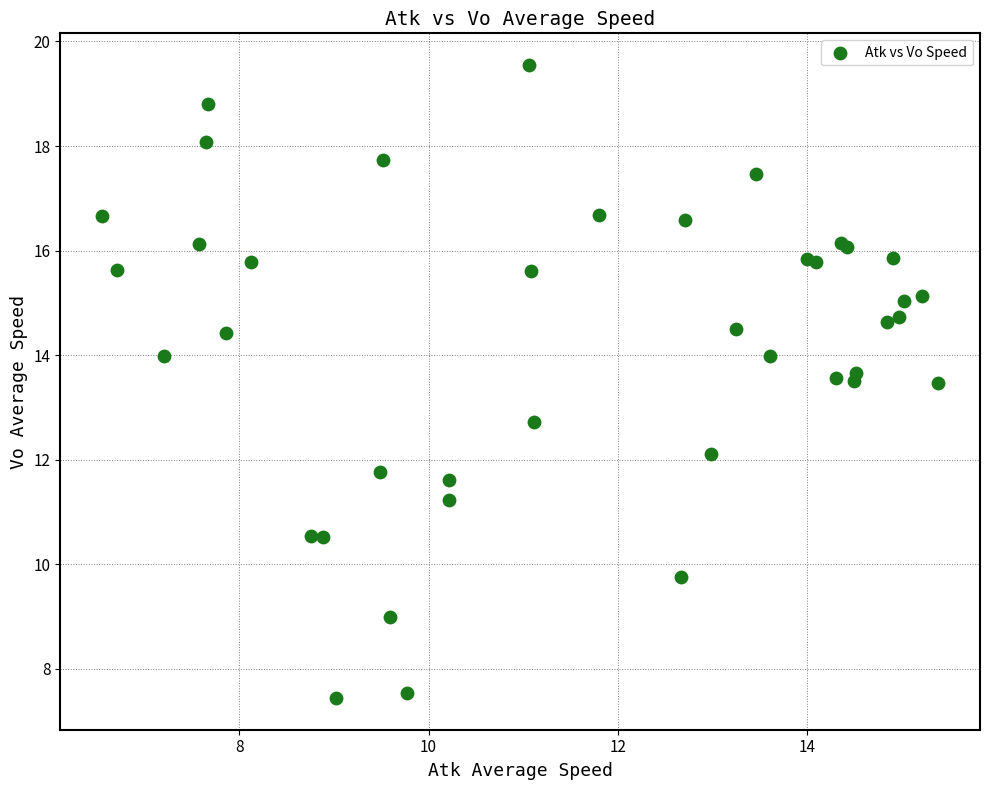

What Y value in the scatter plot is closest to 13?

12.7